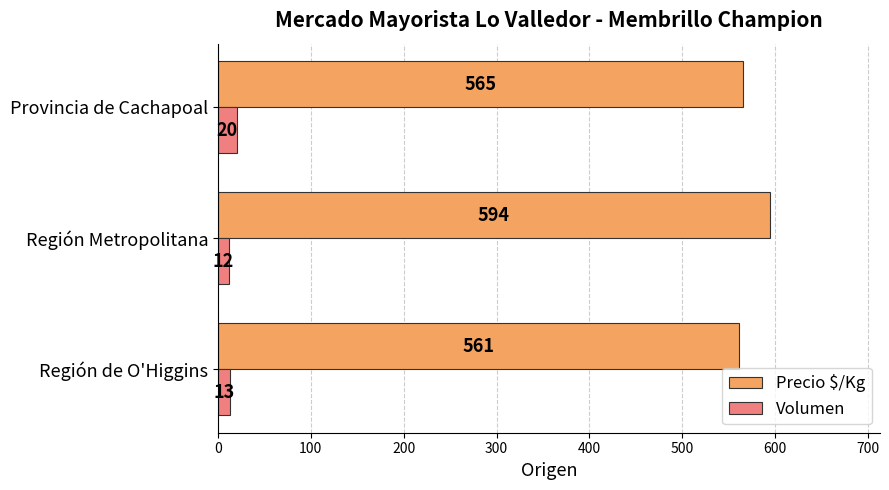

What is the maximum value for Precio $/Kg?

594